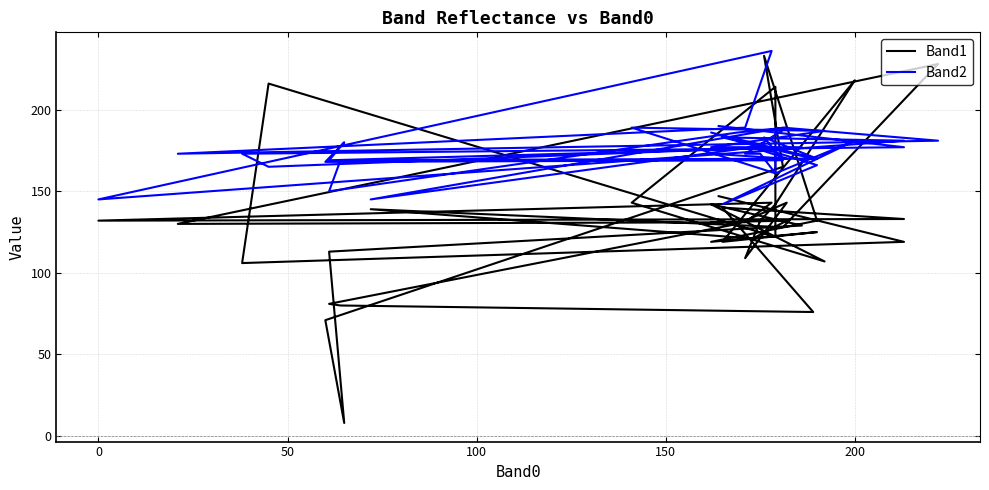

How many categories are shown in the chart?

40